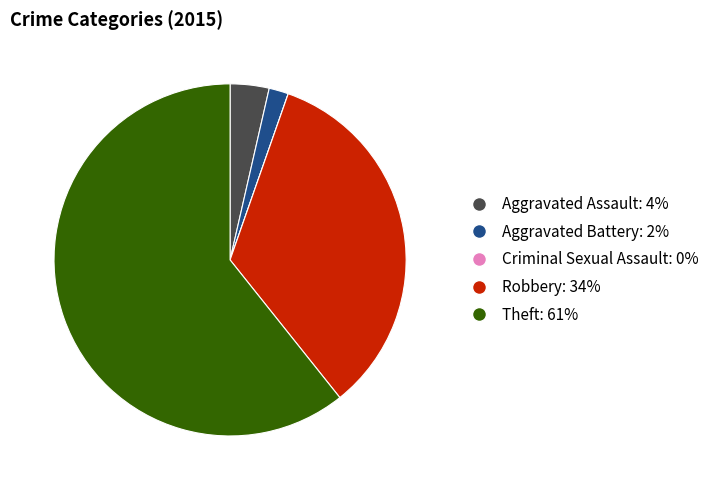

True or false: Robbery accounts for 34% of the total.

True